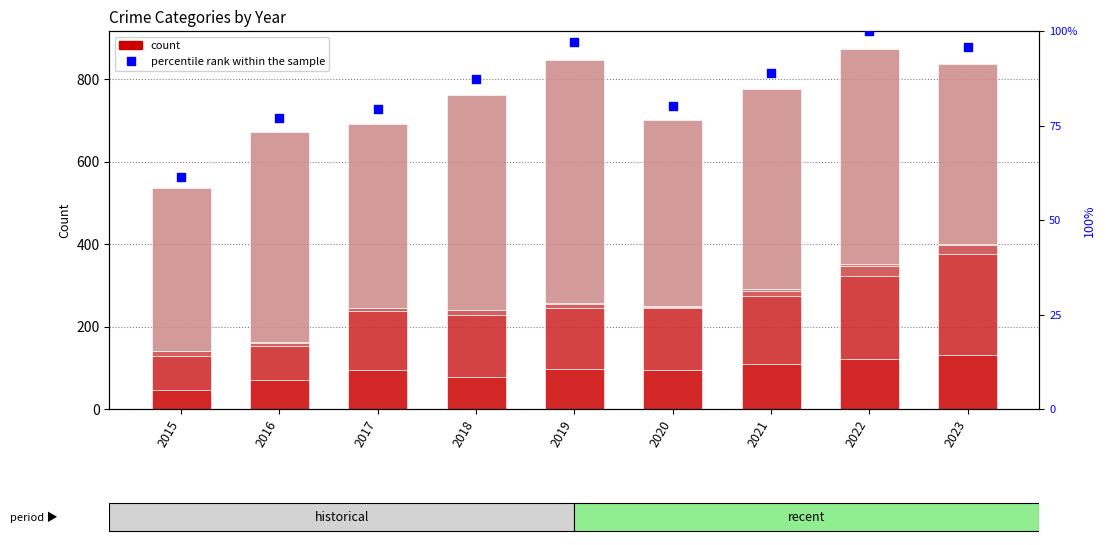

Which series has the widest spread of Y values?

Robbery